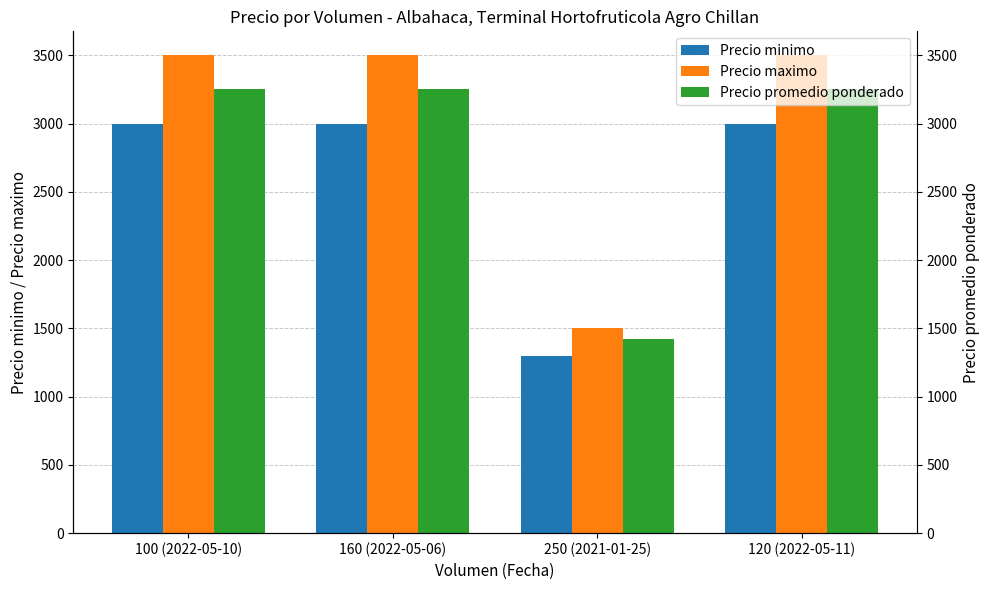

What is the value of the Precio maximo bar at the 4th from the left?

3500